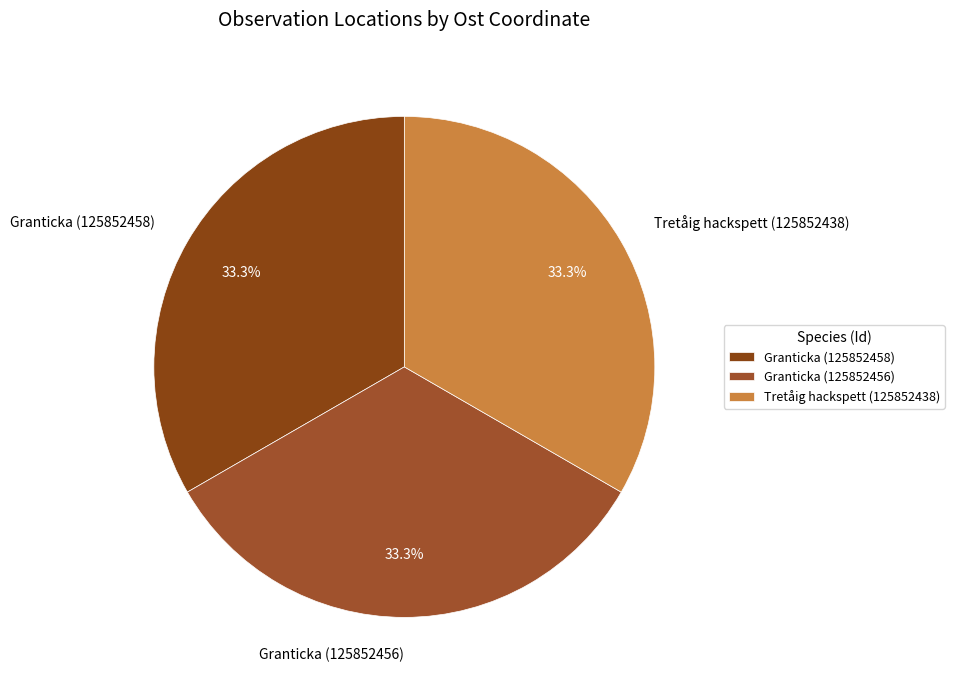

Is it true that Tretåig hackspett (125852438) is 20% of the pie?

False